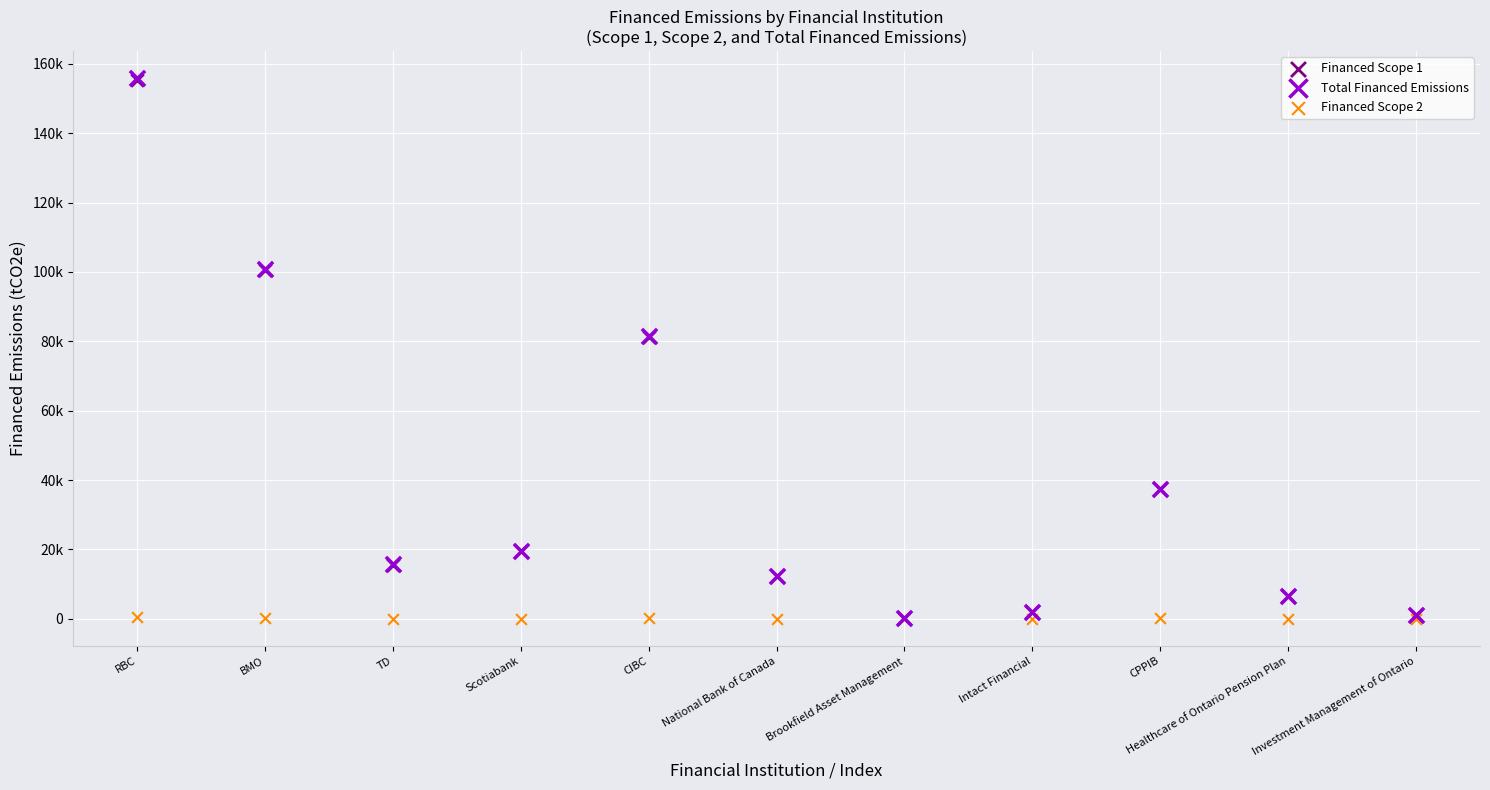

What are all the series names shown in the legend?

Financed Scope 1, Total Financed Emissions, Financed Scope 2